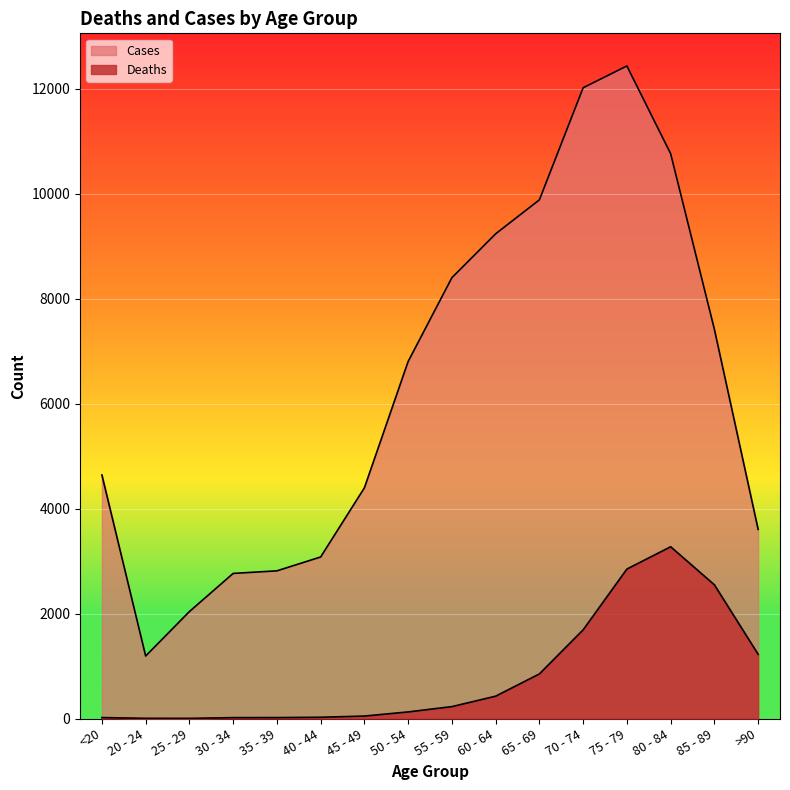

Rank the series at 25 - 29 from highest to lowest value.

Cases, Deaths